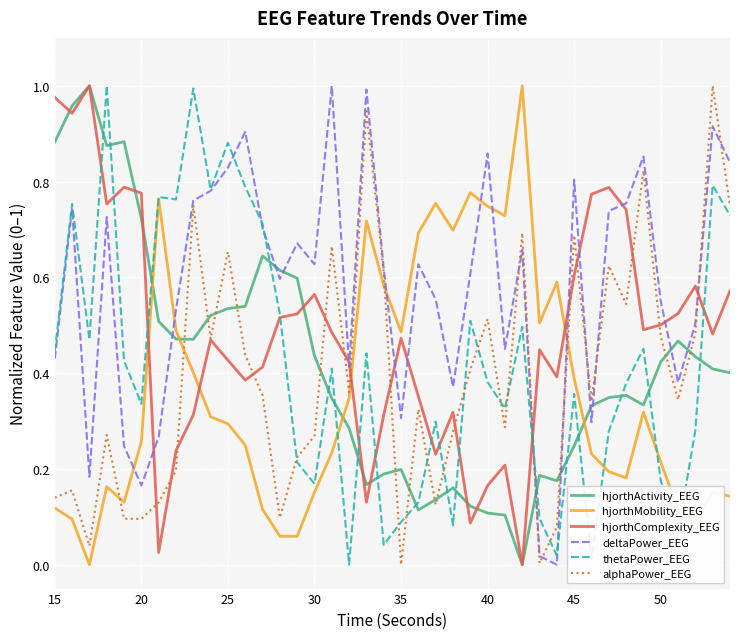

True or false: thetaPower_EEG and hjorthActivity_EEG cross at least once.

True